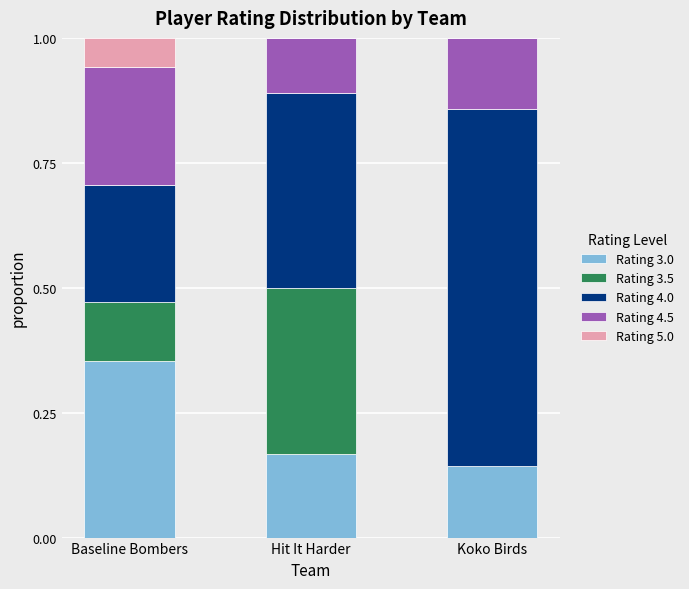

What is the total value across all series at Baseline Bombers?

1.0